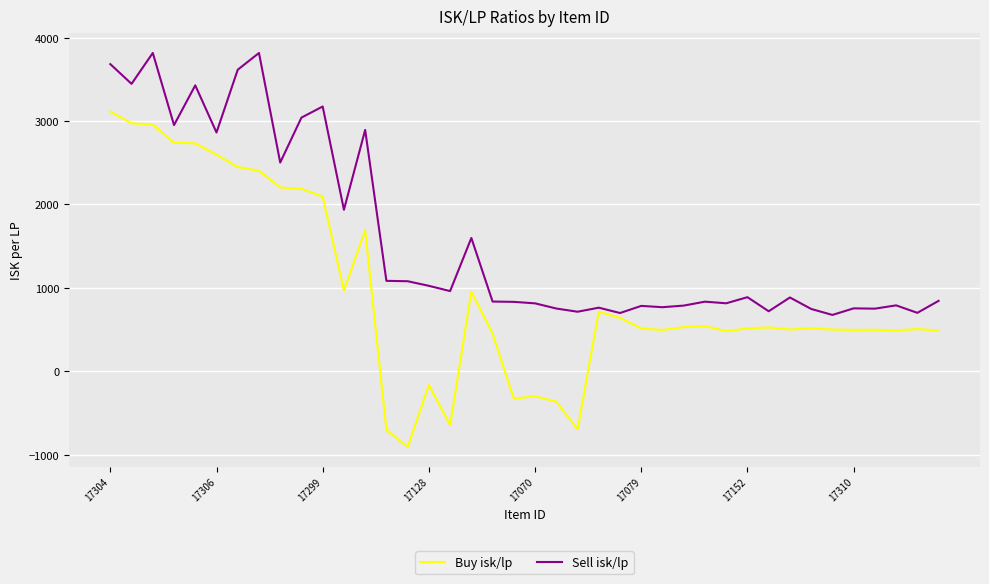

Which series has the largest range (max minus min)?

Buy isk/lp